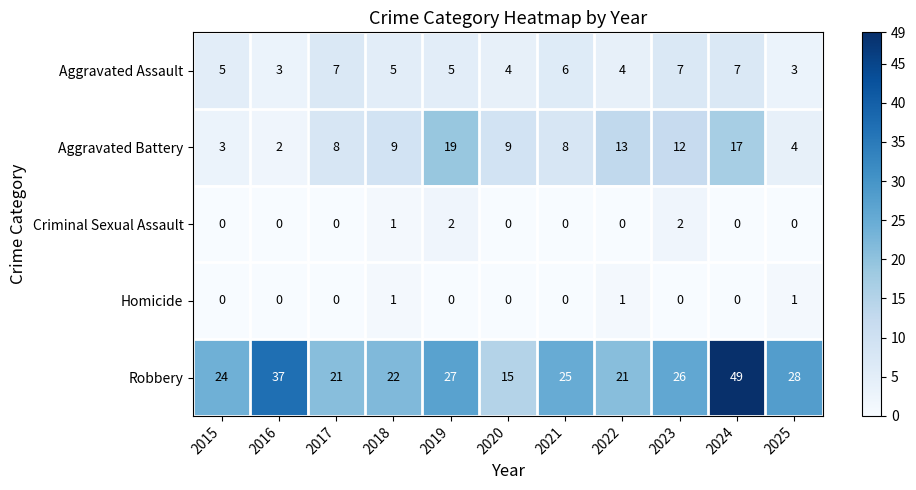

List the series in order of their peak value, lowest first.

Homicide, Criminal Sexual Assault, Aggravated Assault, Aggravated Battery, Robbery